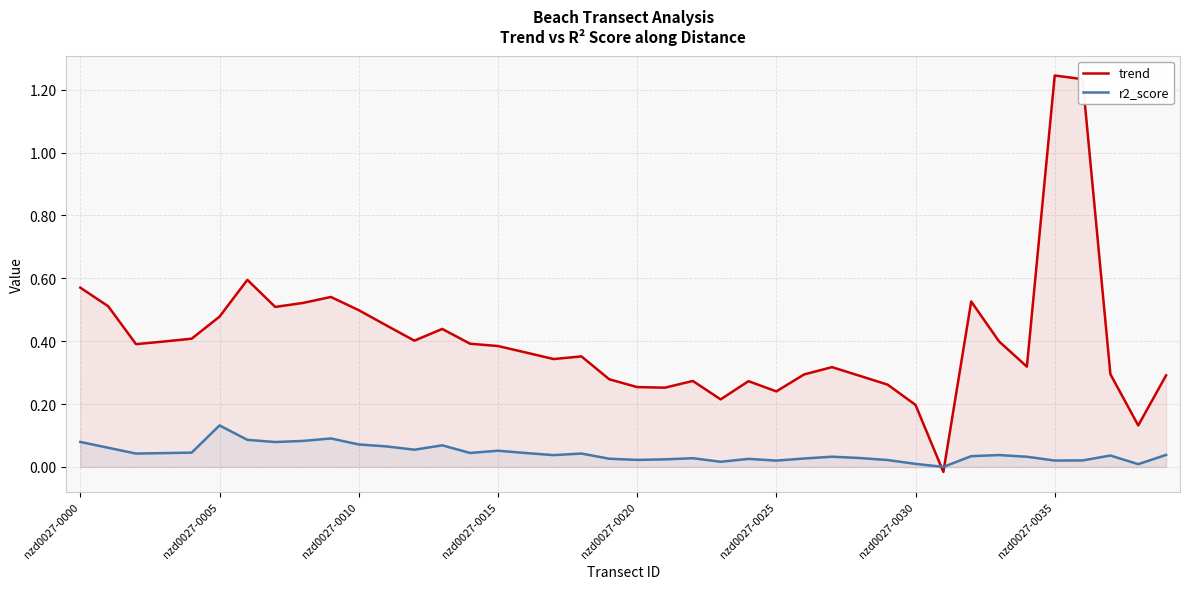

What is the sum of all trend values?

16.1